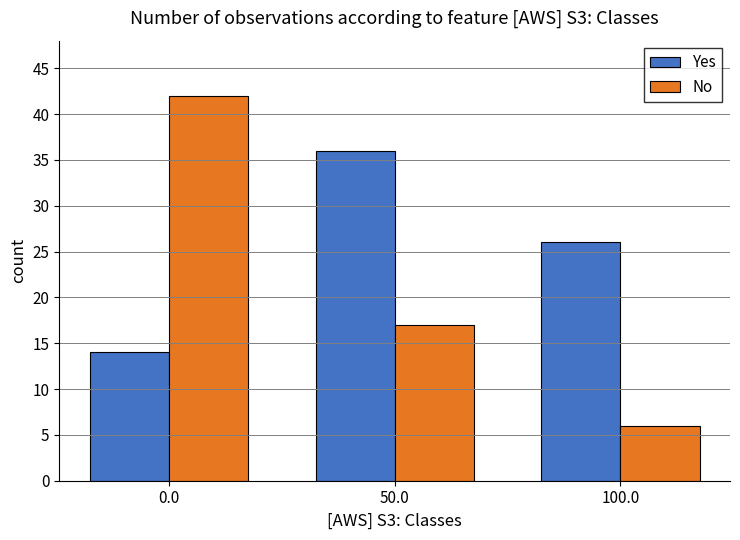

Is it true that No equals 9 at 100.0?

False